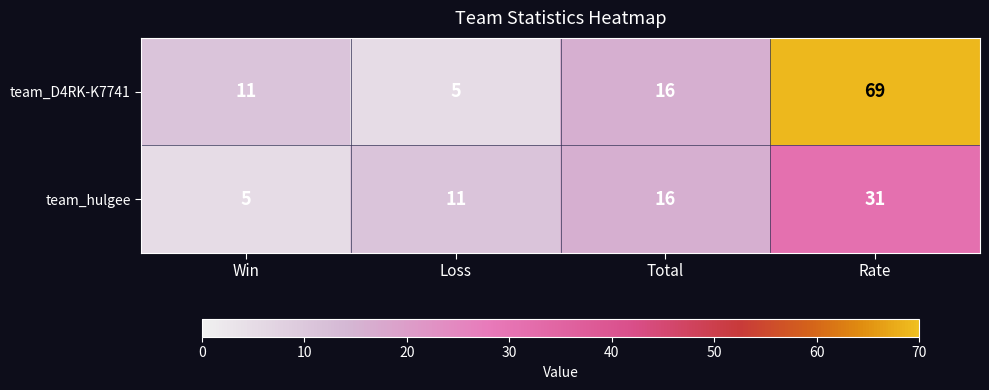

The team_hulgee series shows 23 at Total. True or false?

False